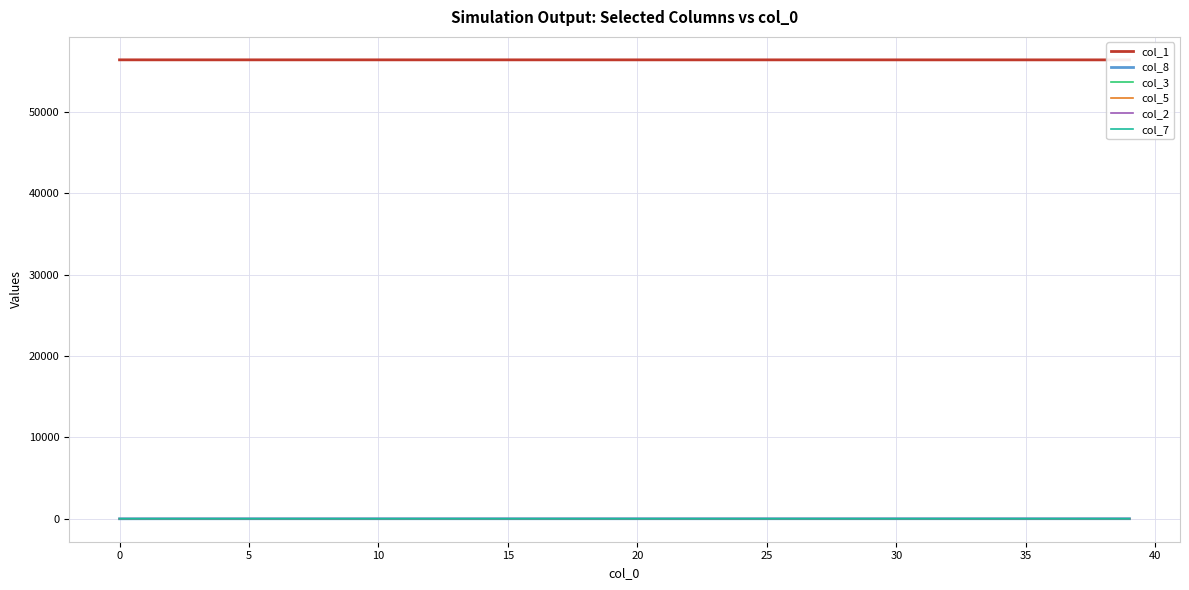

How many lines are shown in the chart?

6